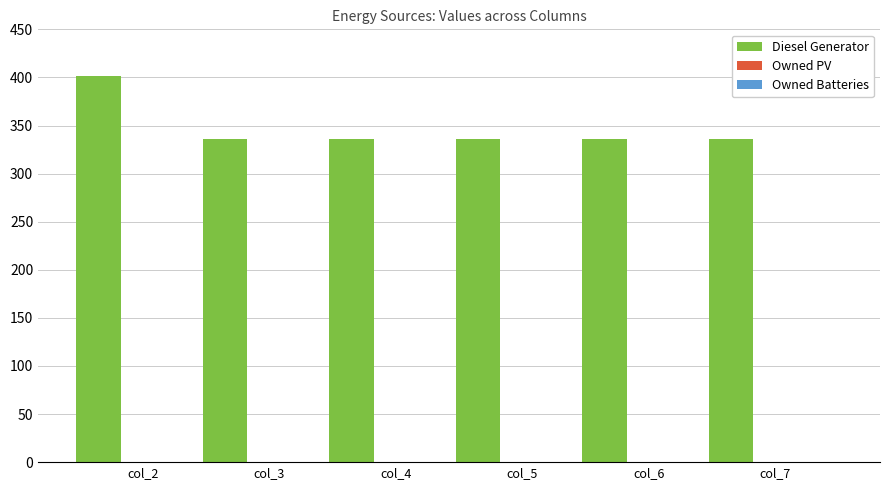

What is the value of the 1st bar from the left?

401